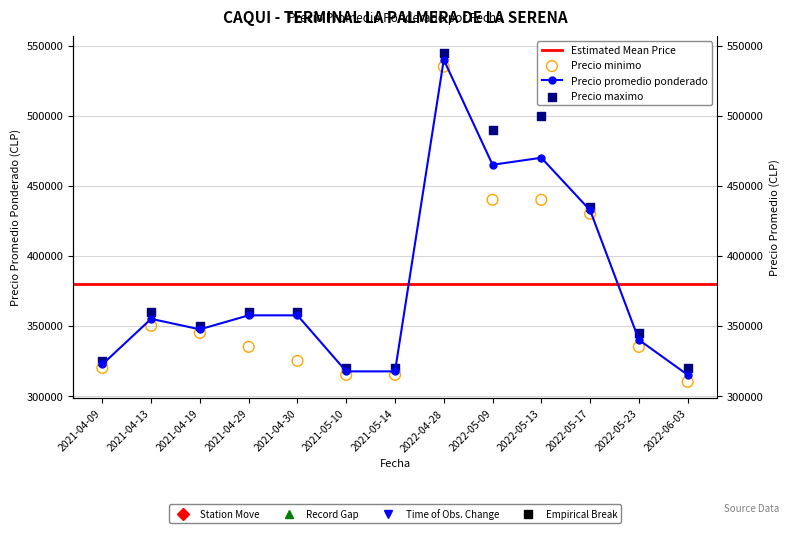

Which series has the largest total across all categories?

Precio maximo